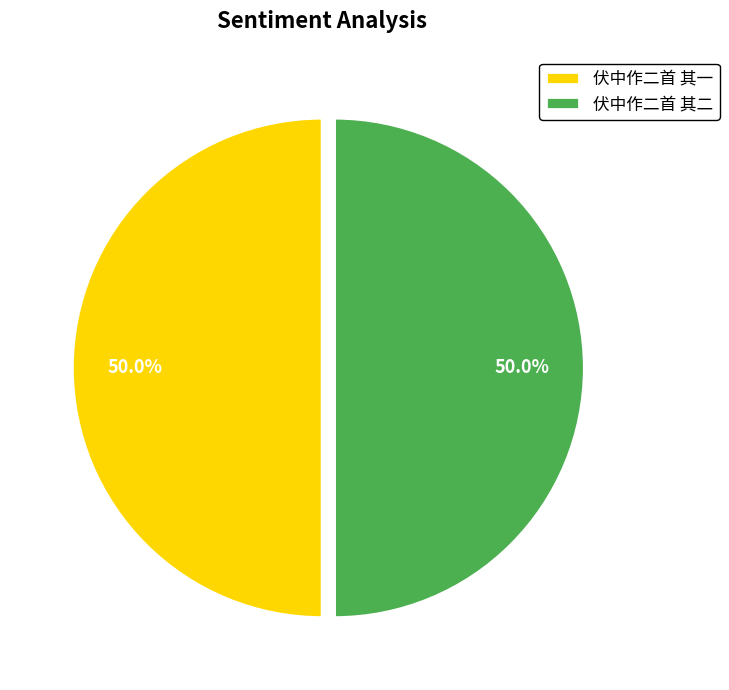

Approximately how many times larger is the value at 伏中作二首 其一 compared to 伏中作二首 其二?

1.0